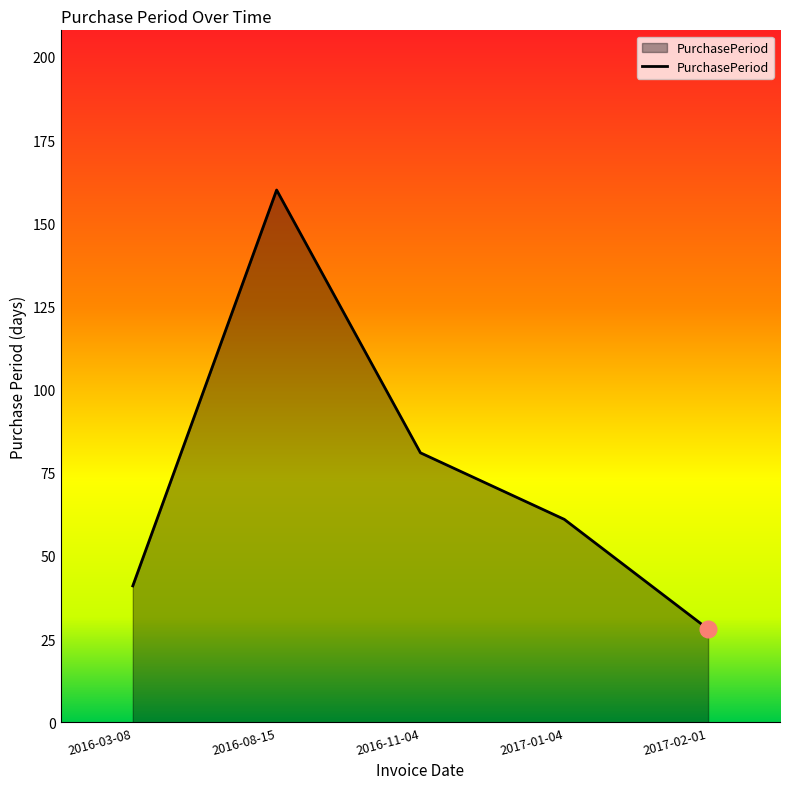

How many lines are shown in the chart?

1